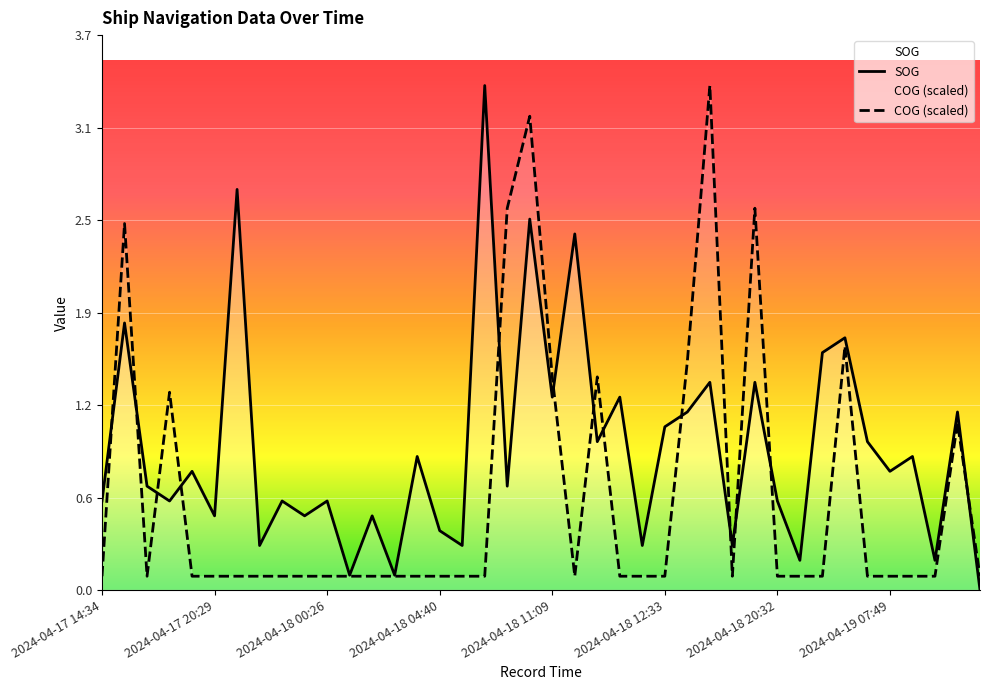

At which category is the sum across all series the highest?

19